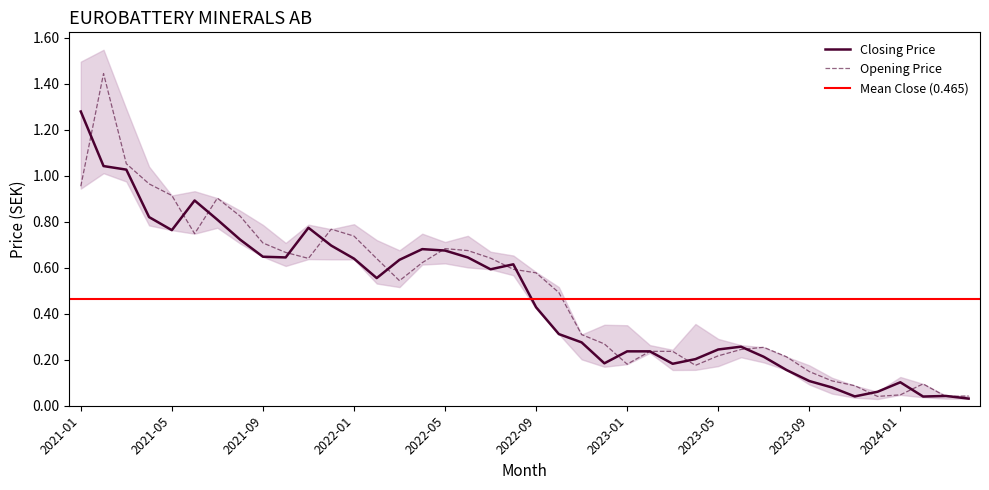

Which category has the lowest value across all series?

2024-04